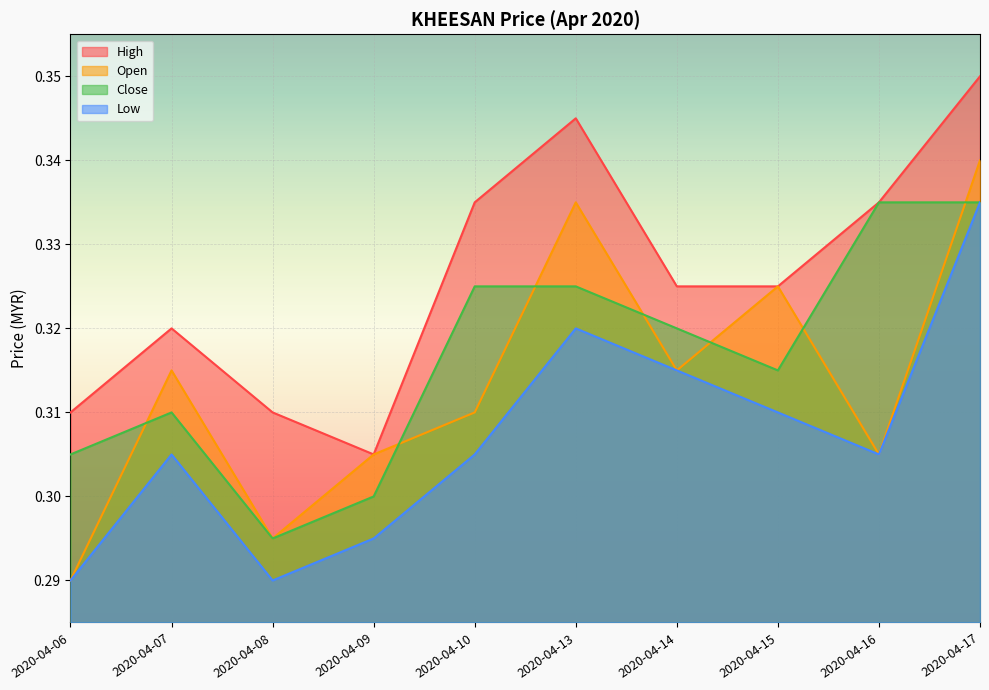

At which category does high reach its first local valley?

2020-04-09